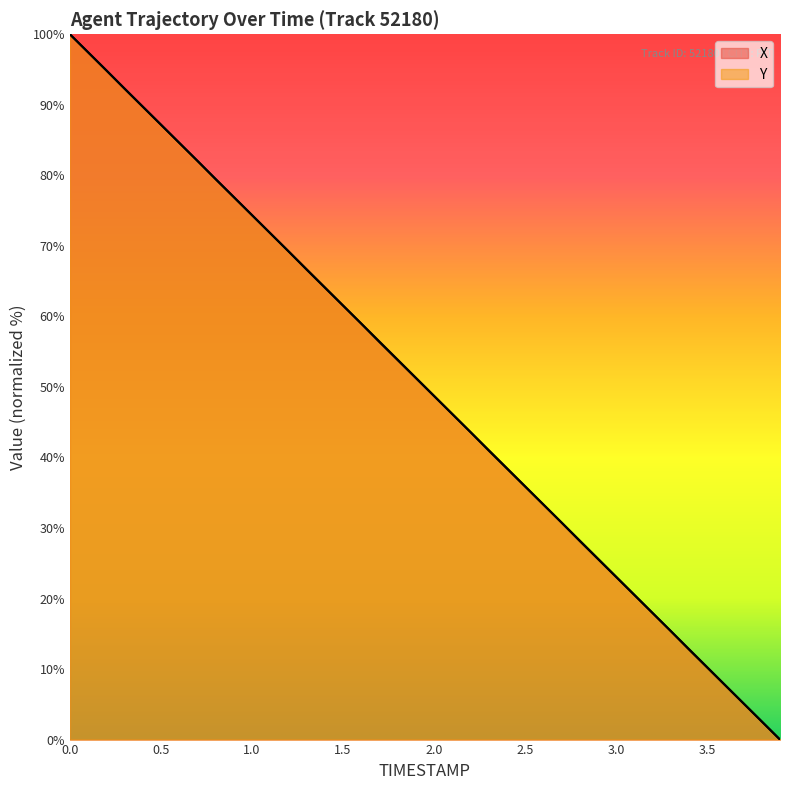

Reading left to right, extract all data points from this chart.

X: 100.0	97.4	94.9	92.3	89.7	87.2	84.6	82.1	79.5	76.9	74.3	71.8	69.2	66.6	64.1	61.5	59.0	56.4	53.8	51.2	48.7	46.1	43.6	41.0	38.4	35.9	33.3	30.8	28.2	25.6	23.0	20.5	17.9	15.4	12.8	10.2	7.7	5.1	2.6	0.0
Y: 100.0	97.4	94.9	92.3	89.7	87.2	84.6	82.1	79.5	76.9	74.4	71.8	69.2	66.7	64.1	61.6	59.0	56.4	53.9	51.3	48.7	46.2	43.6	41.1	38.5	35.9	33.4	30.8	28.2	25.7	23.1	20.5	18.0	15.4	12.8	10.3	7.7	5.1	2.6	0.0